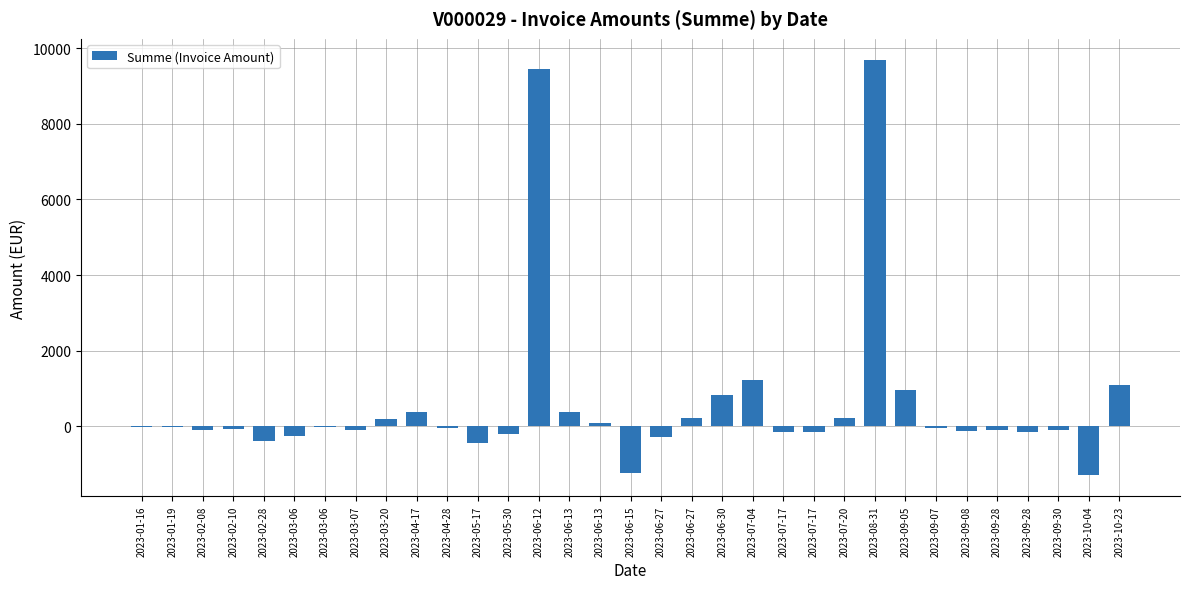

Reading left to right, extract all data points from this chart.

2023-01-16=-7.9	2023-01-19=-22.4	2023-02-08=-95.9	2023-02-10=-58.5	2023-02-28=-387.0	2023-03-06=-260.7	2023-03-06=-30.3	2023-03-07=-106.2	2023-03-20=188.0	2023-04-17=370.0	2023-04-28=-43.9	2023-05-17=-453.6	2023-05-30=-208.2	2023-06-12=9445.5	2023-06-13=376.1	2023-06-13=98.3	2023-06-15=-1222.5	2023-06-27=-290.7	2023-06-27=214.2	2023-06-30=818.9	2023-07-04=1224.4	2023-07-17=-158.1	2023-07-17=-154.6	2023-07-20=216.4	2023-08-31=9697.4	2023-09-05=950.0	2023-09-07=-43.8	2023-09-08=-129.0	2023-09-28=-95.3	2023-09-28=-158.7	2023-09-30=-99.6	2023-10-04=-1298.1	2023-10-23=1105.0